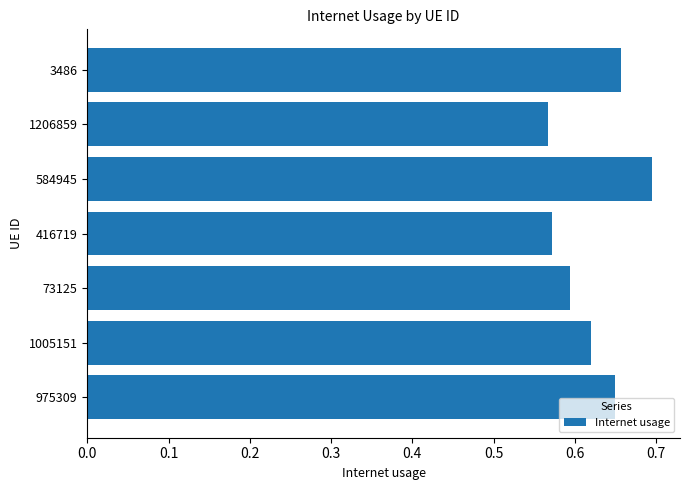

Count the values in the range 0 to 1.

7